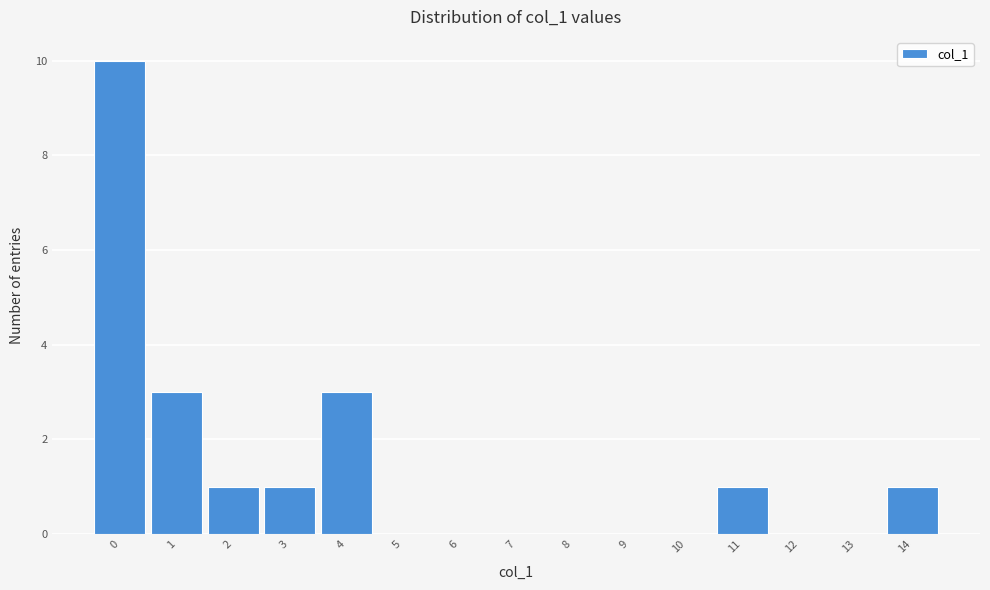

Reading left to right, extract all data points from this chart.

0=10	1=3	2=1	3=1	4=3	5=0	6=0	7=0	8=0	9=0	10=0	11=1	12=0	13=0	14=1